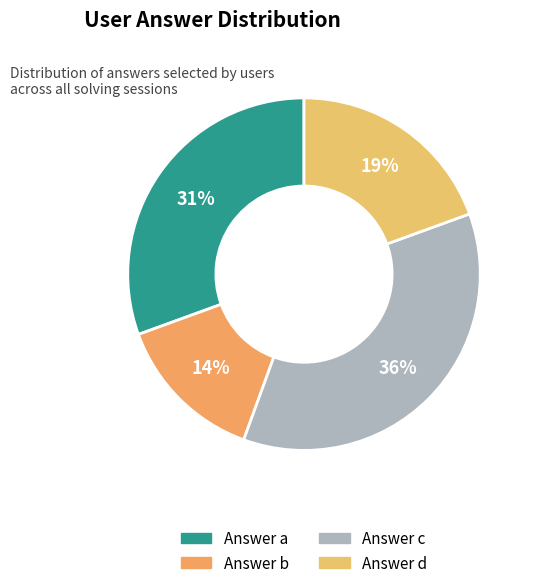

Which category has the smallest portion of the pie?

b